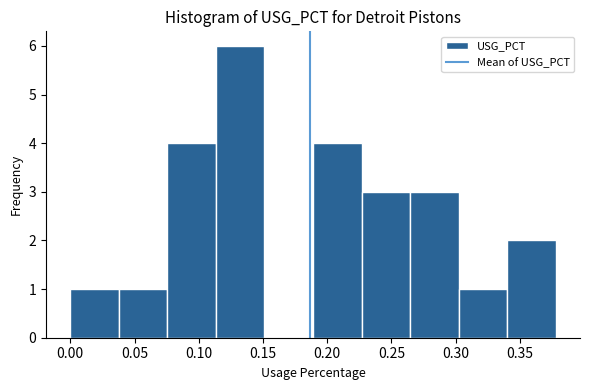

What is the height of the bar covering 0.075 to 0.115 on the x-axis? Neither the bar edges nor the heights are printed on the chart, so give them approximately, as read against the axes.

4